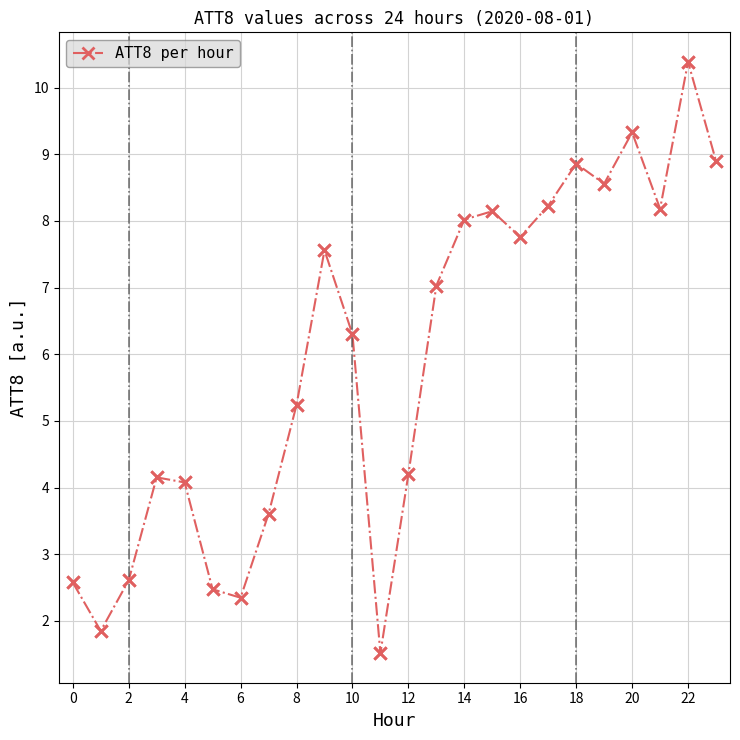

What is the difference between the second highest and minimum values?

7.8